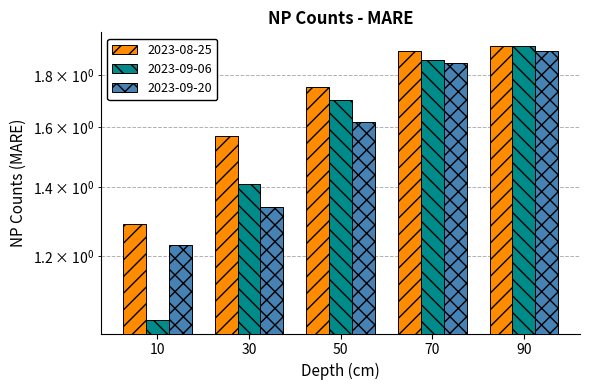

What is the sum of all 2023-09-20 values?

7.9